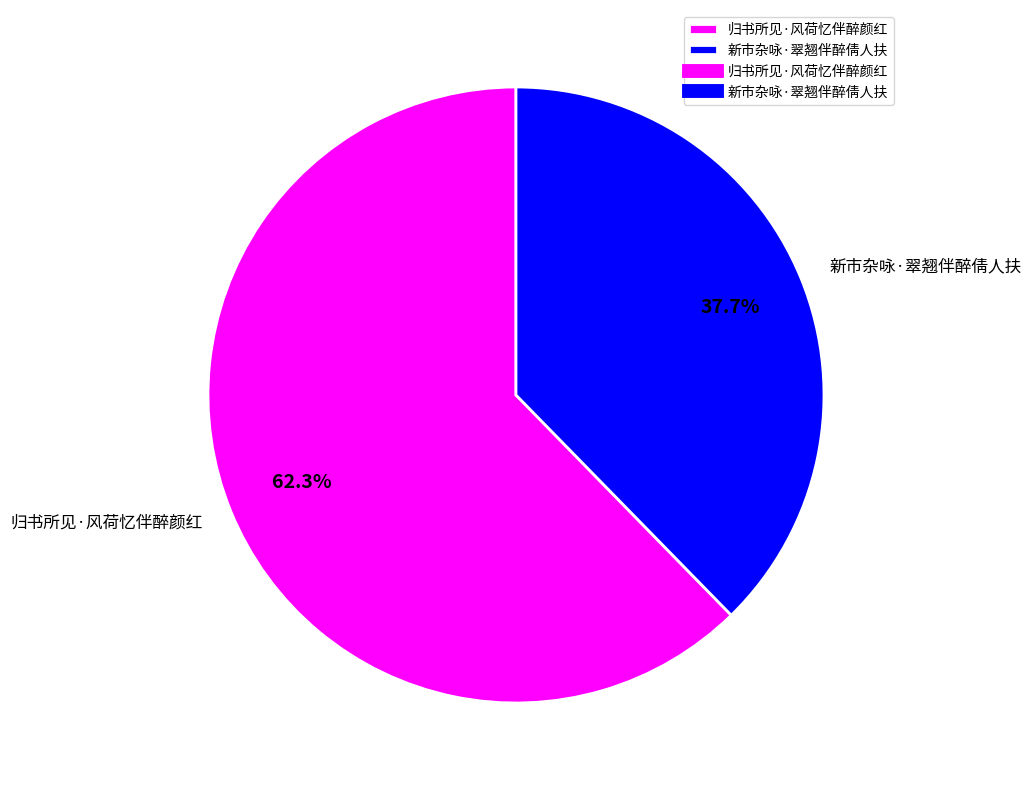

To the nearest percent, what is the combined percentage of 新市杂咏·翠翘伴醉倩人扶 and 归书所见·风荷忆伴醉颜红?

100%